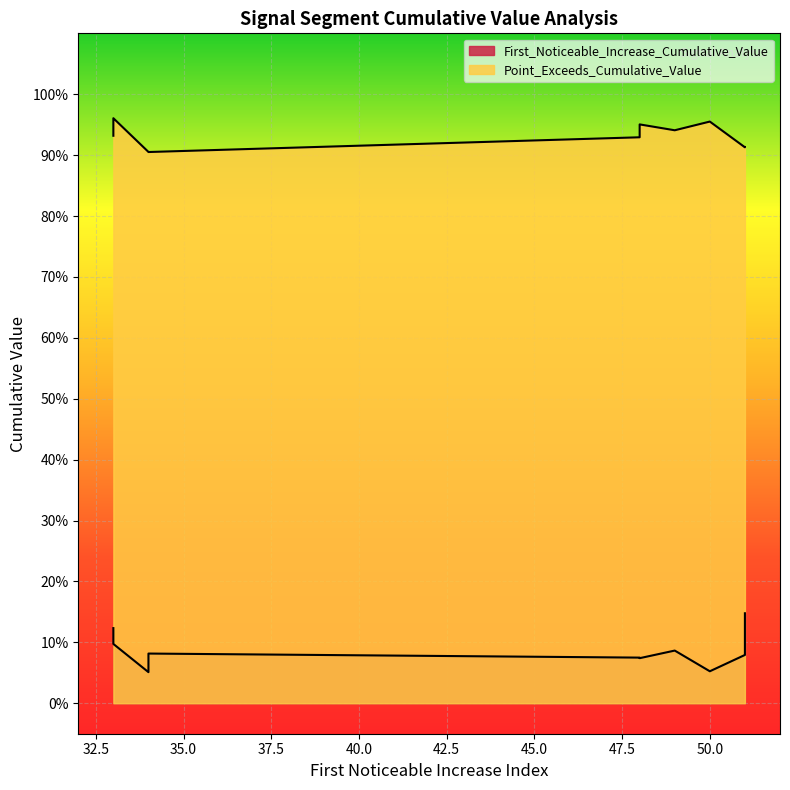

At 34, list the series in order from smallest to largest.

First_Noticeable_Increase_Cumulative_Value, Point_Exceeds_Cumulative_Value